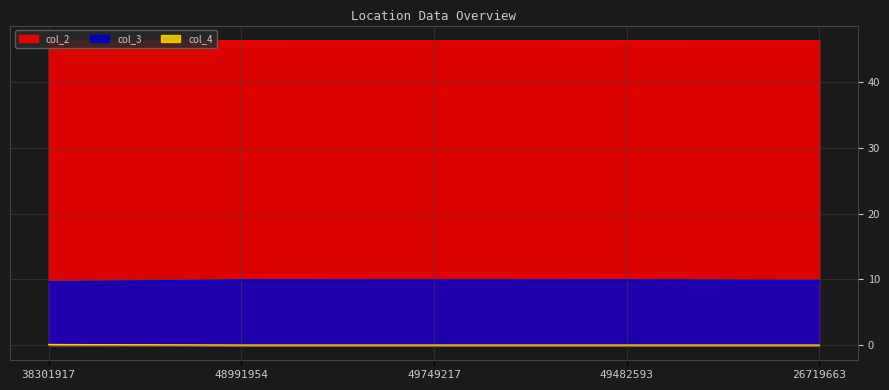

Rank the series at 48991954 from lowest to highest value.

col_4, col_3, col_2